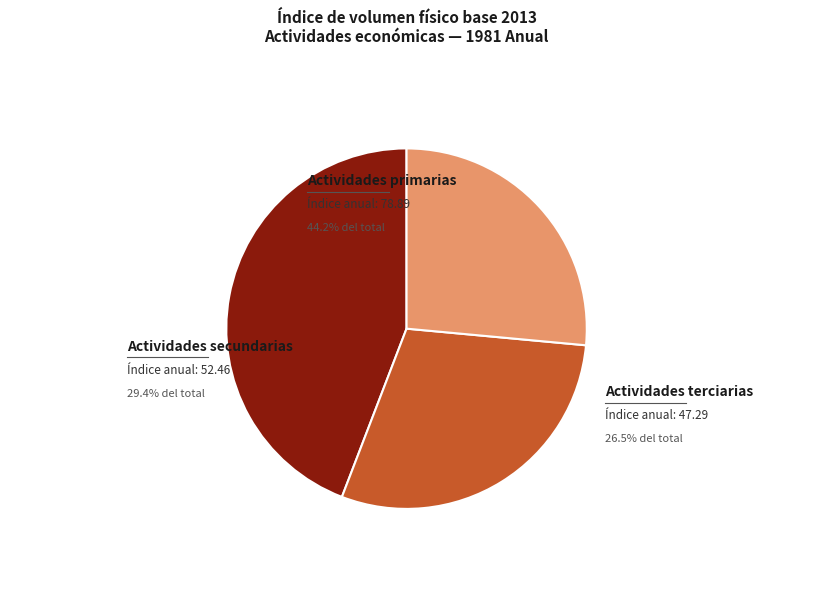

To the nearest percent, what is the average slice percentage?

33%